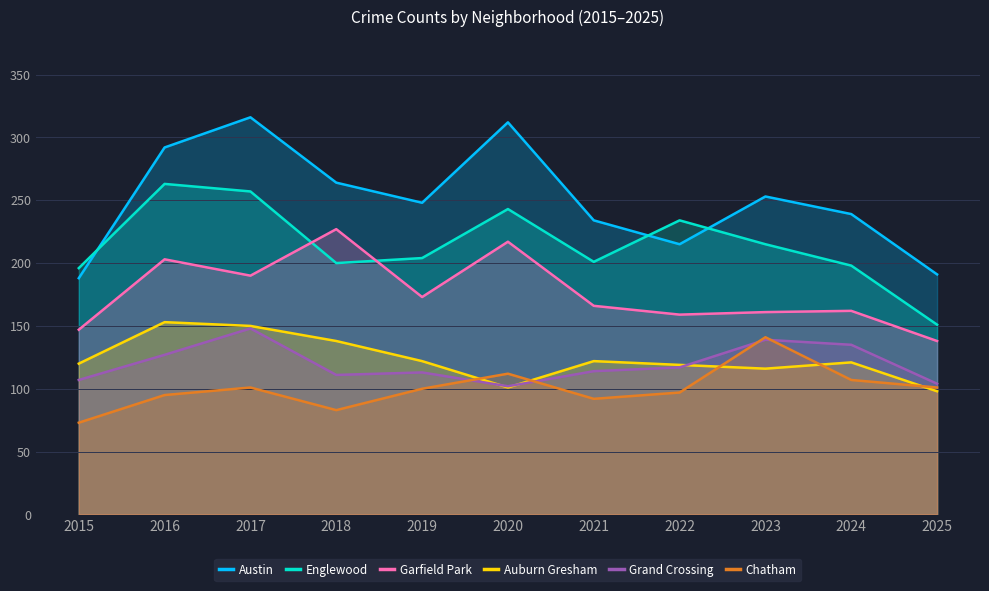

Read the Auburn Gresham value at 2015, to the nearest 10.

120